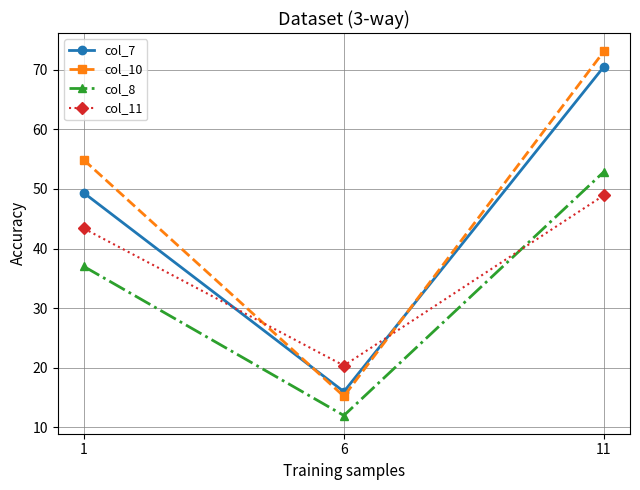

What is the difference between the highest and lowest values at 11?

24.1